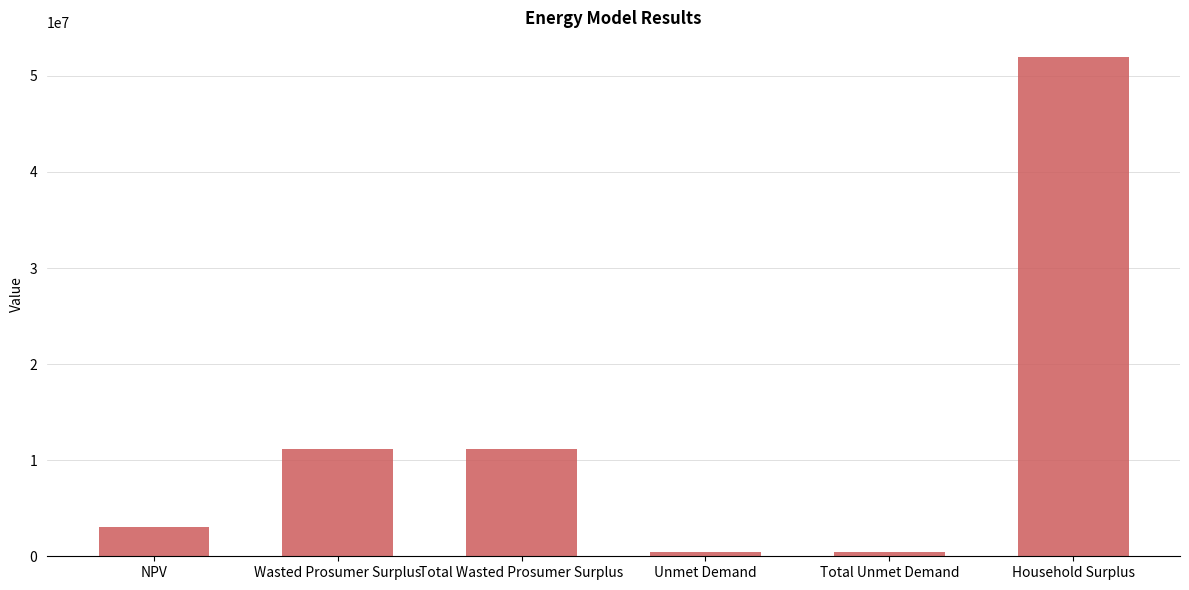

How many bars are there in total?

6